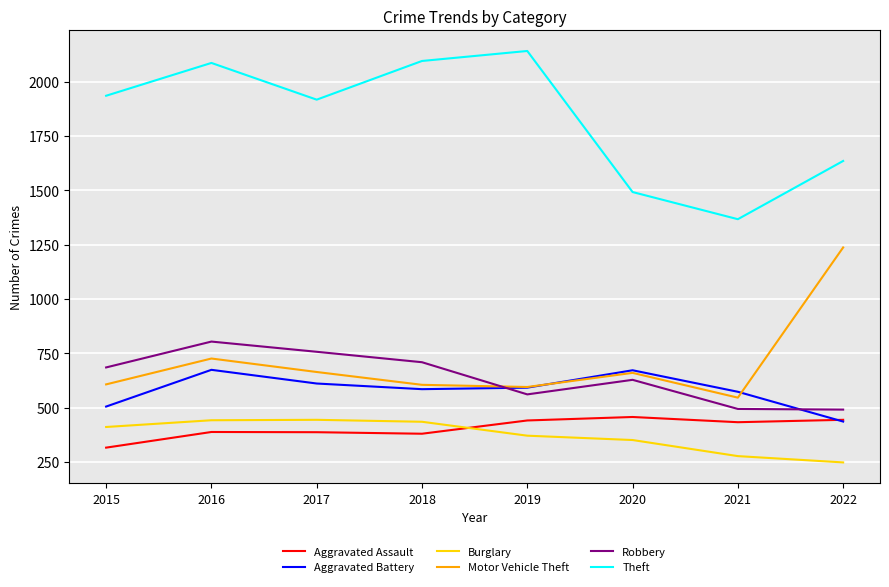

Is it true that Aggravated Assault equals 283 at 2021?

False